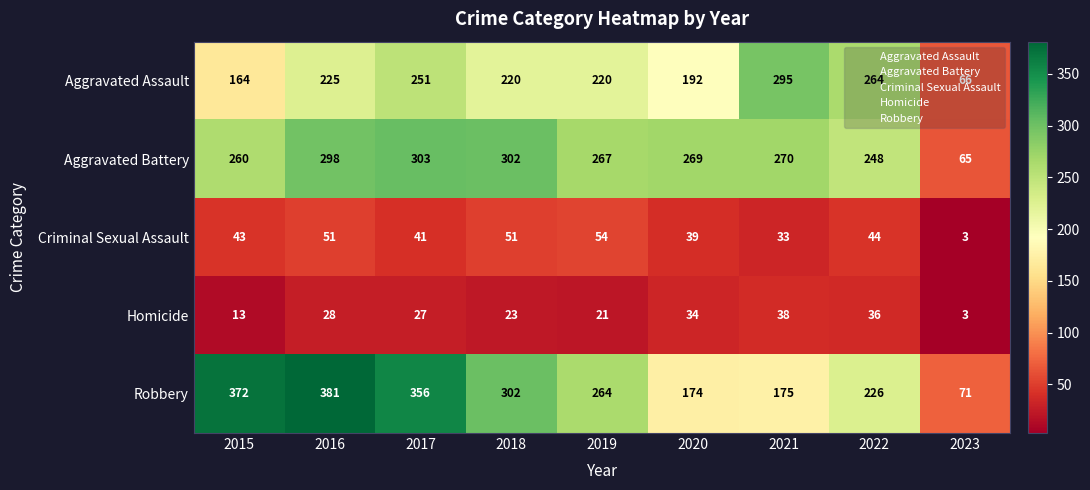

Which label corresponds to the smallest value in the chart?

2023